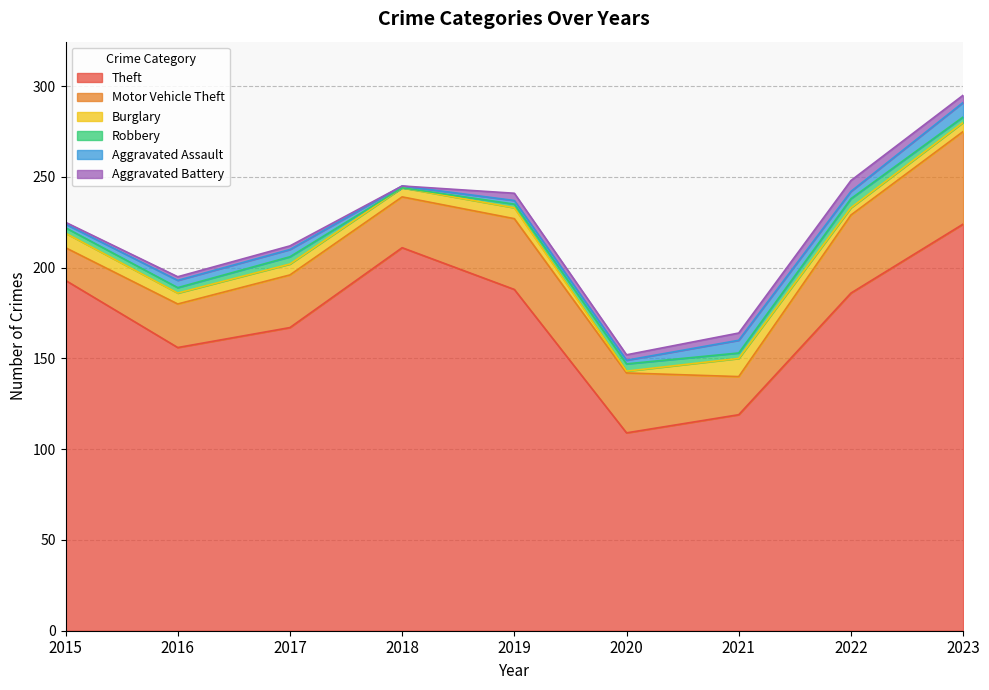

At 2018, list the series in order from largest to smallest.

Theft, Motor Vehicle Theft, Burglary, Aggravated Assault, Robbery, Aggravated Battery